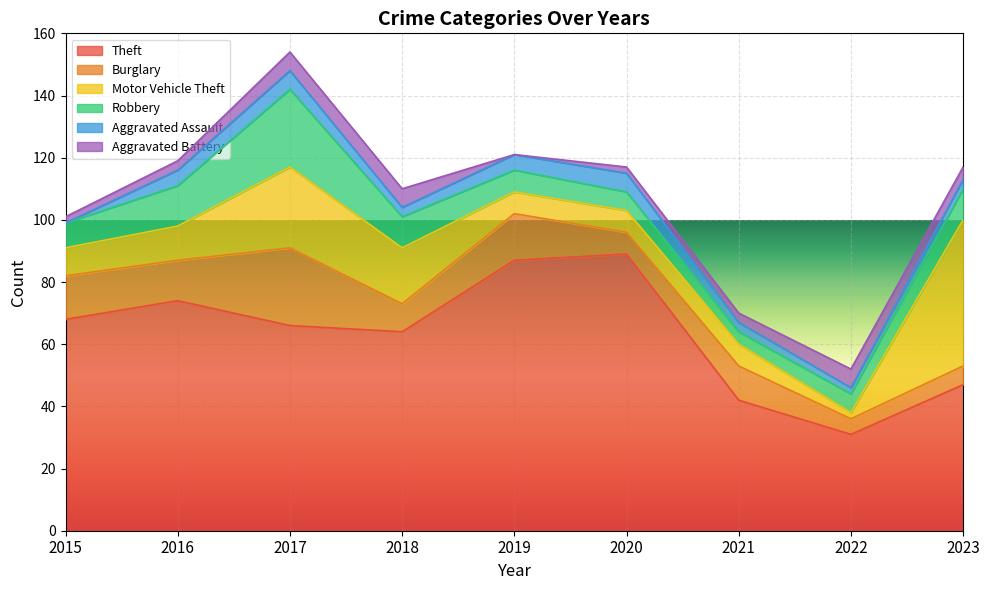

Which series has the largest total across all categories?

Theft